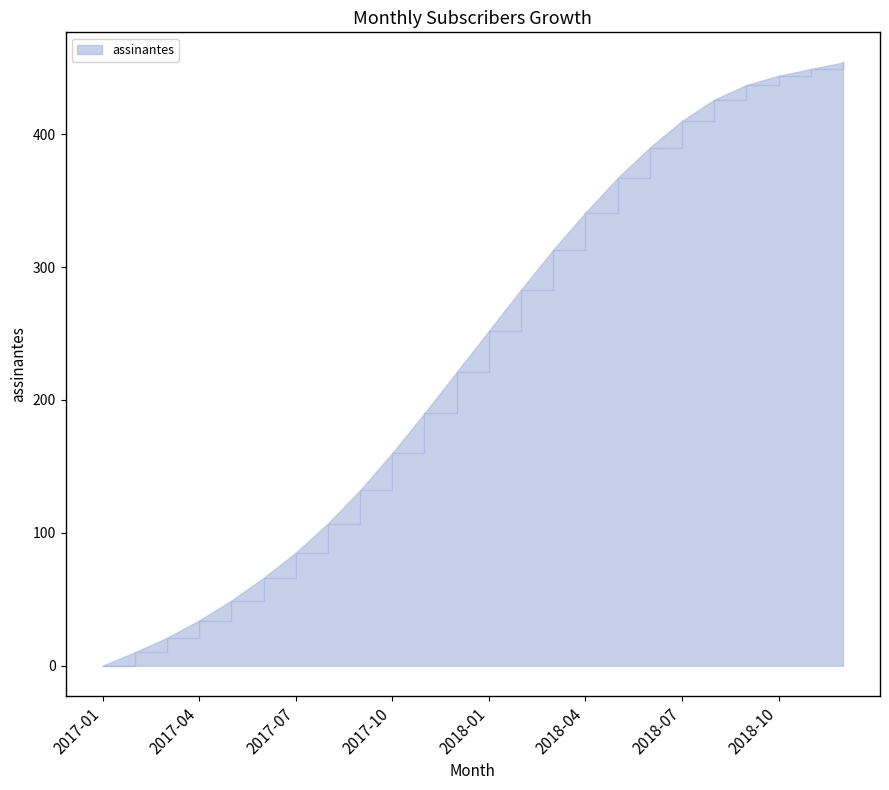

What is the difference between the maximum and minimum values?

454